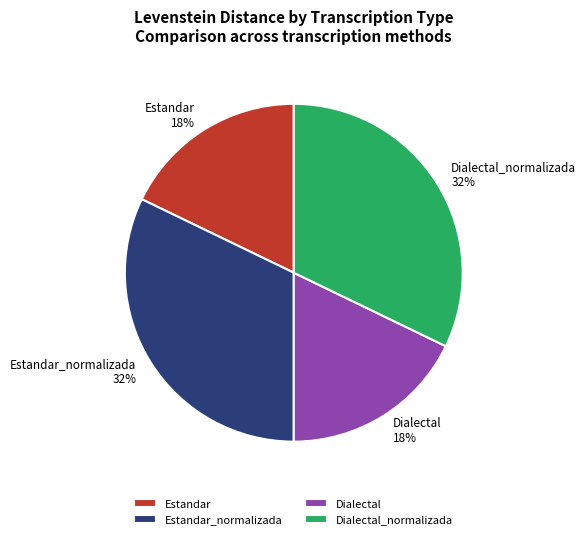

Is it true that Dialectal is 18% of the pie?

True